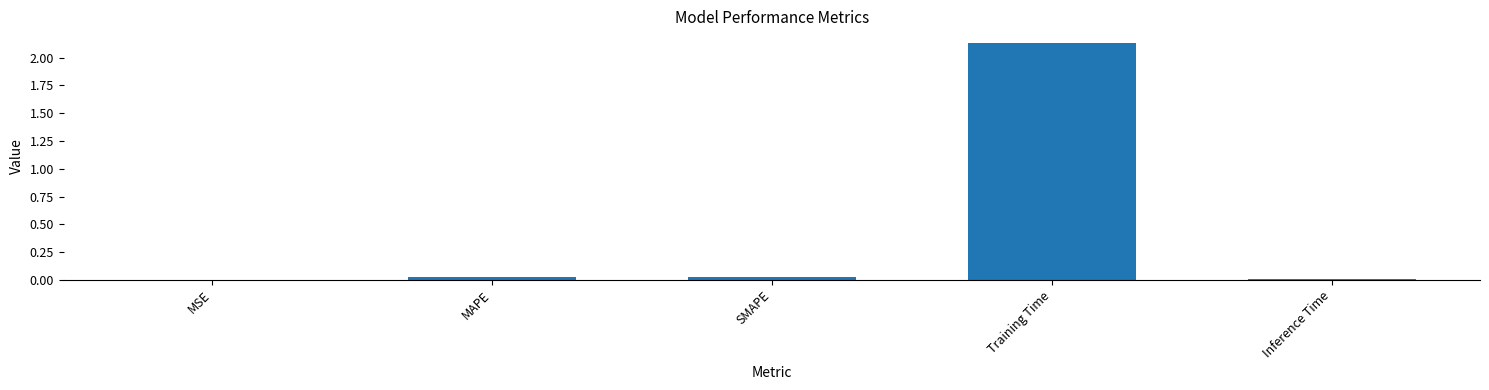

What is the average value?

0.4